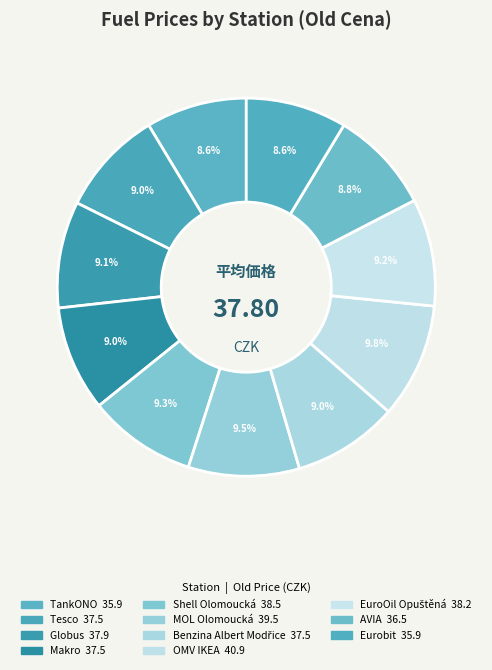

What is the smallest slice in the pie chart?

TankONO